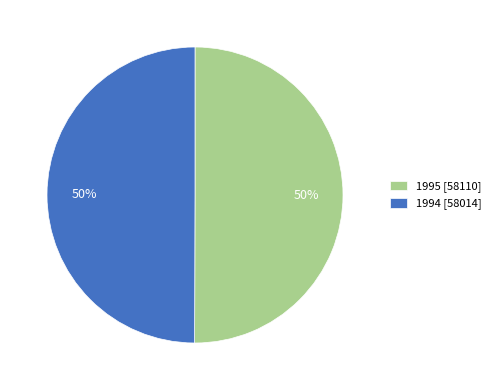

Count the number of slices in the pie.

2